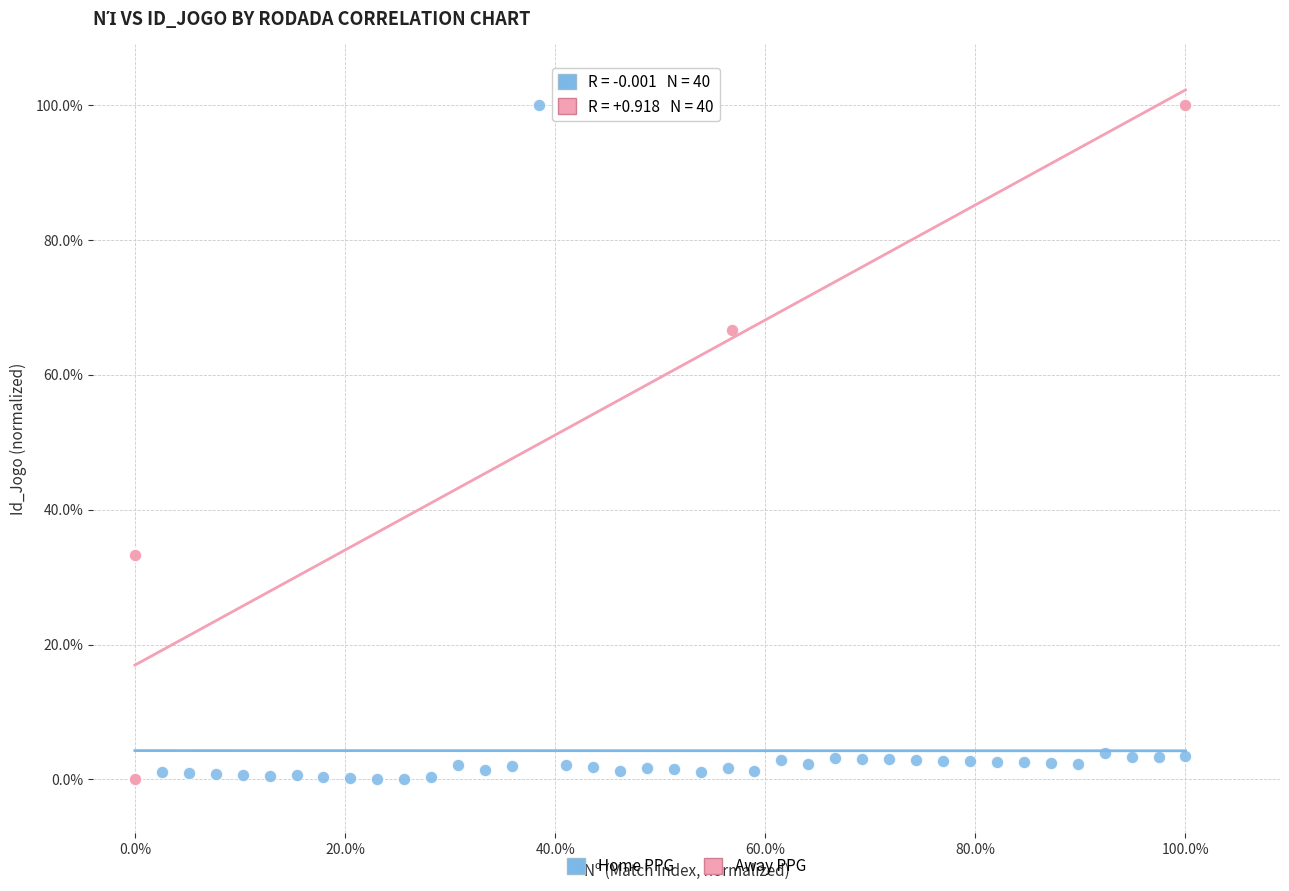

What are all the series names shown in the legend?

Home PPG, Away PPG